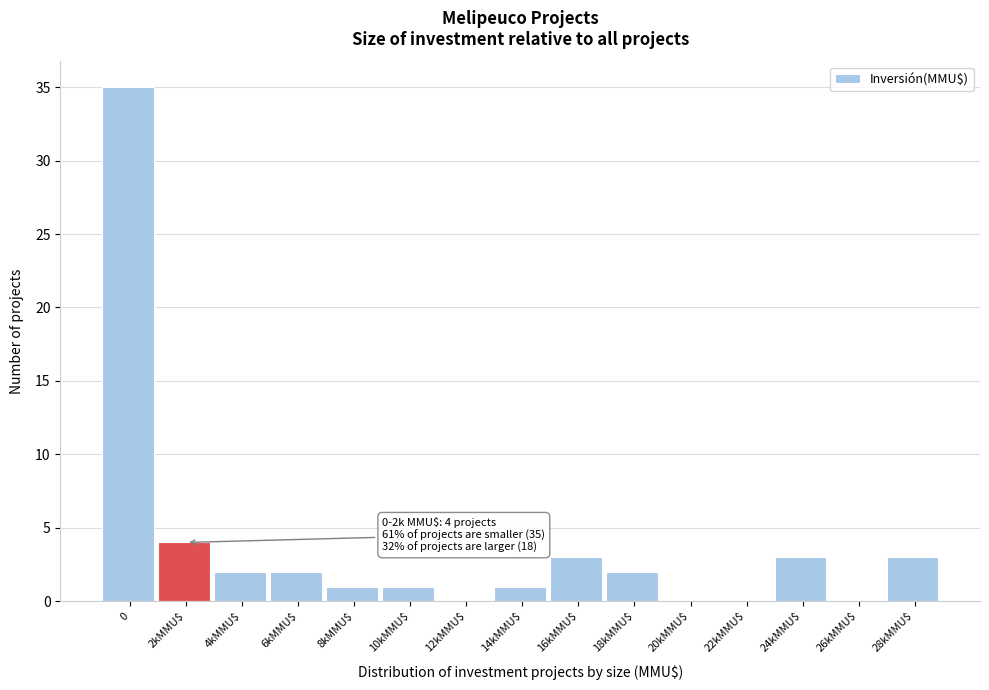

Where is the data nearest to the value 17?

2kMMU$